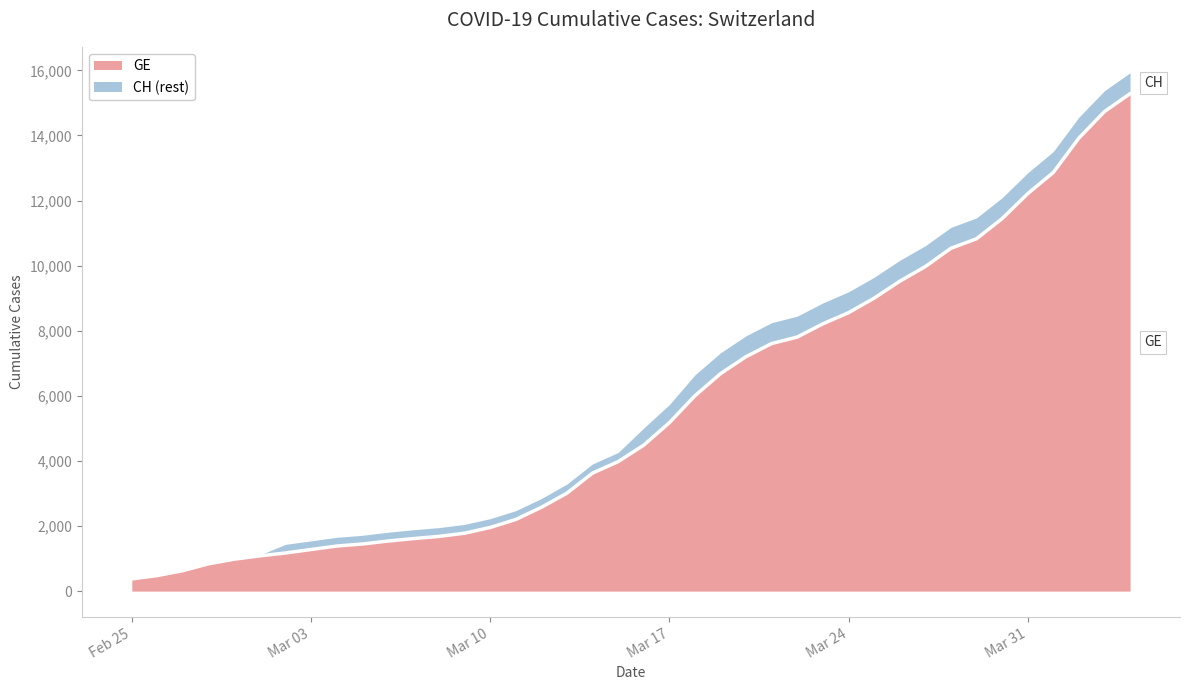

Where is the data nearest to the value 7829?

2020-03-22